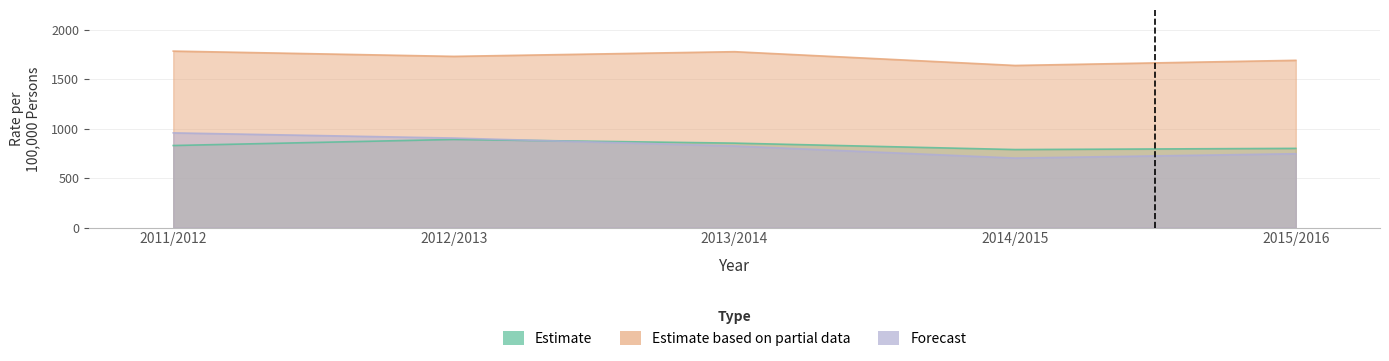

Reading left to right, extract all data points from this chart.

Estimate: 2011/2012=829.2	2012/2013=890.6	2013/2014=853.4	2014/2015=788.5	2015/2016=800.4
Estimate based on partial data: 2011/2012=1783.7	2012/2013=1730.4	2013/2014=1777.8	2014/2015=1638.4	2015/2016=1690.4
Forecast: 2011/2012=957.1	2012/2013=904.6	2013/2014=824.6	2014/2015=702.4	2015/2016=746.4